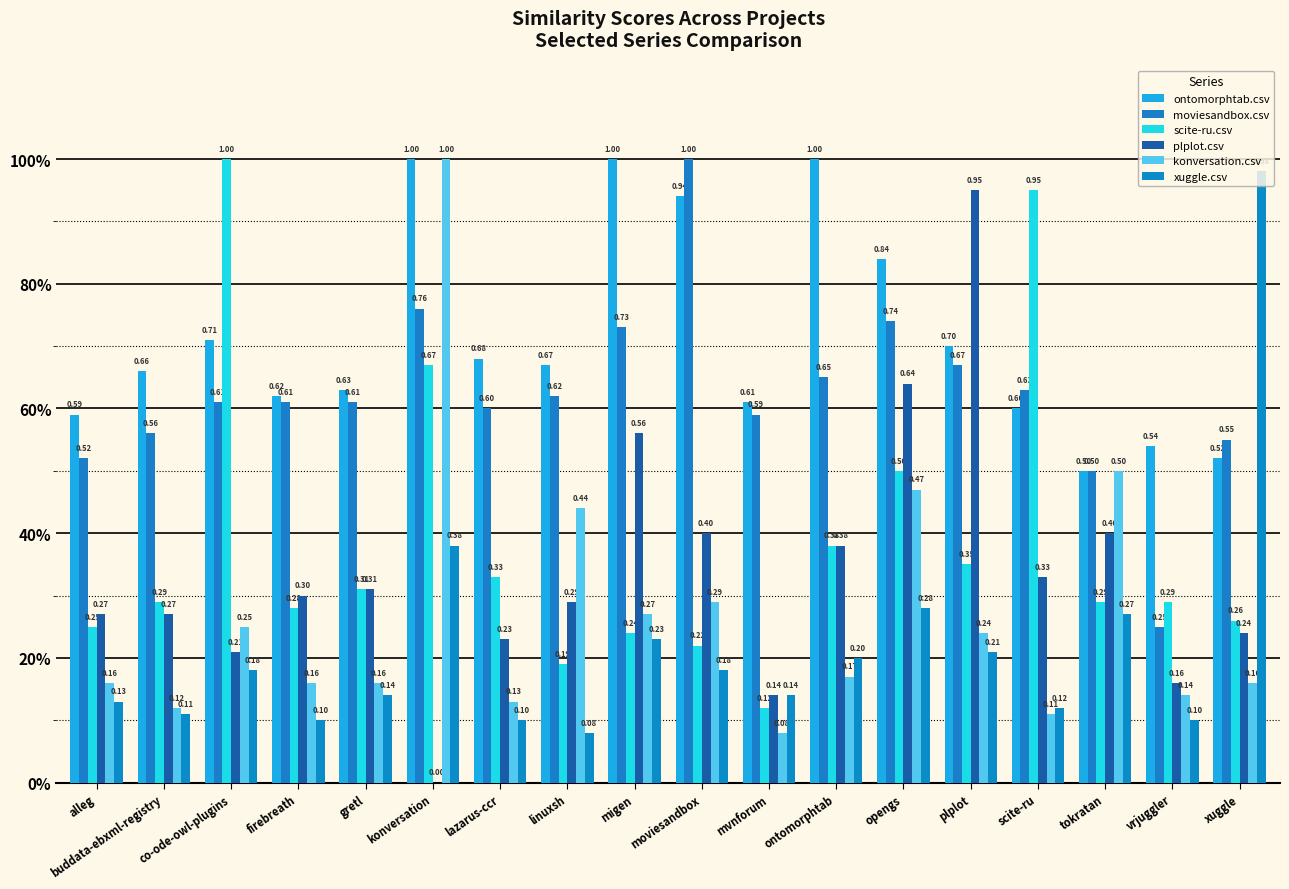

What is the sum of the xuggle.csv values at firebreath and moviesandbox?

0.3